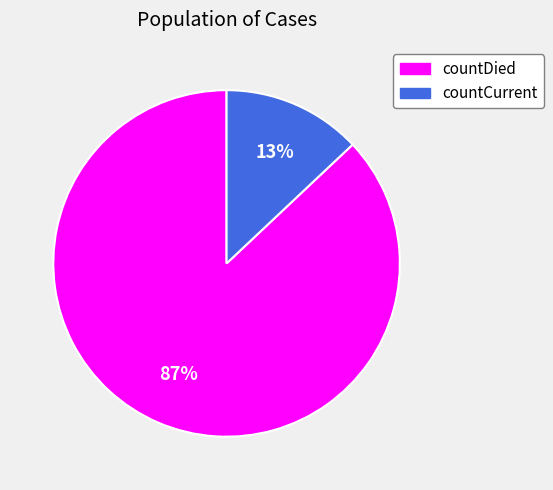

Which slice is the largest?

countDied